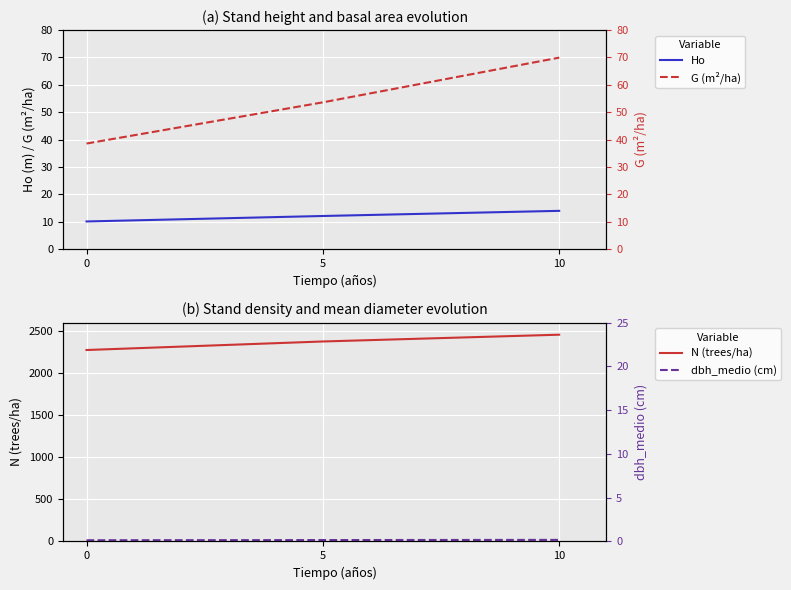

How many data points in N (trees/ha) are above 2375?

2